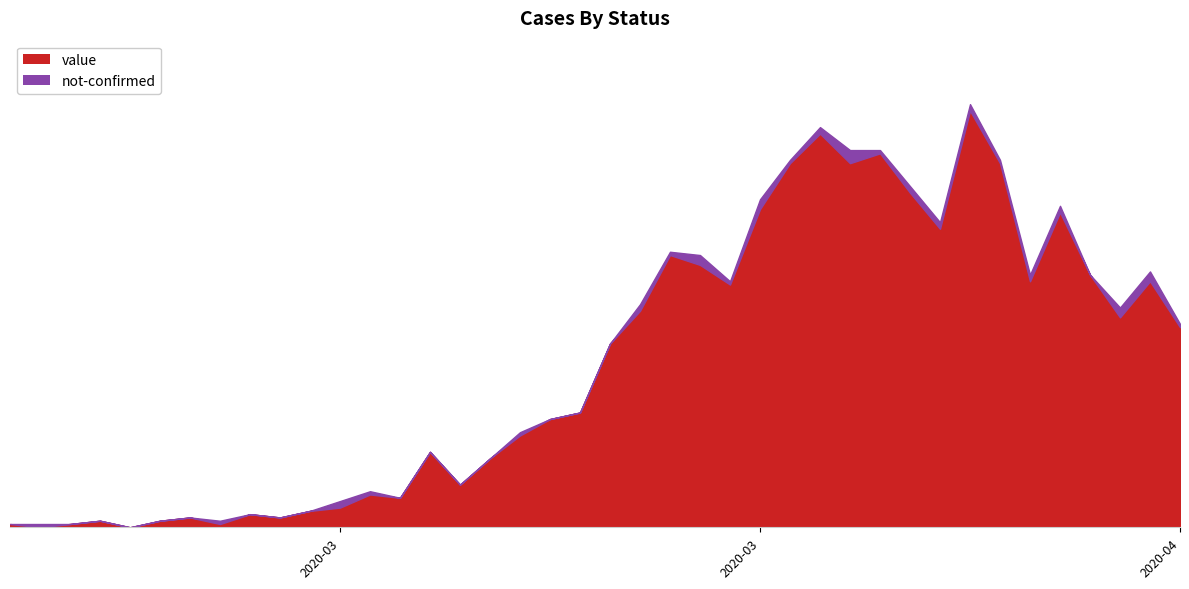

Which label corresponds to the smallest value in the chart?

2020-02-28